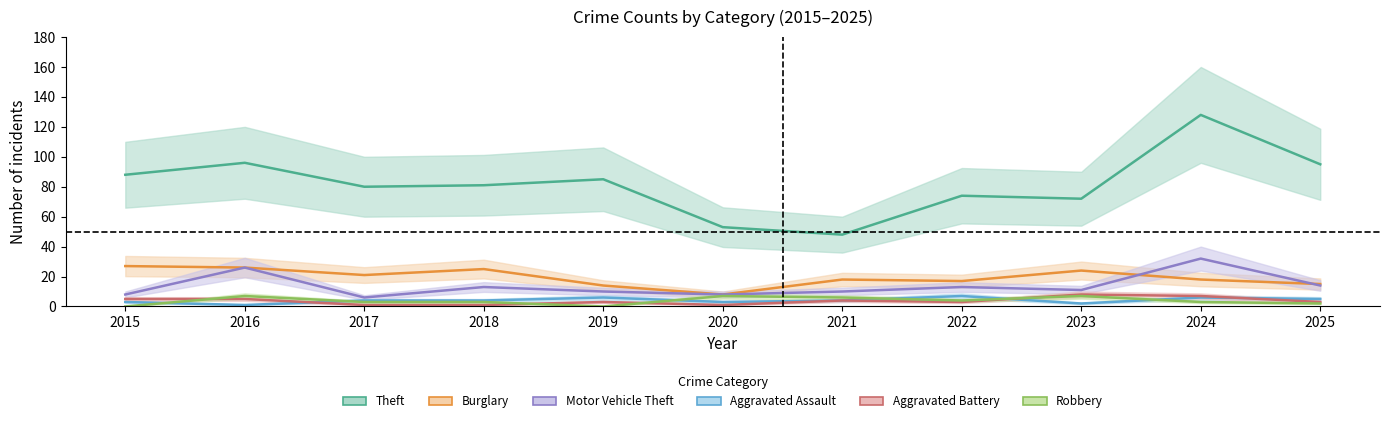

What is the sum of the Theft values at 2015 and 2024?

216